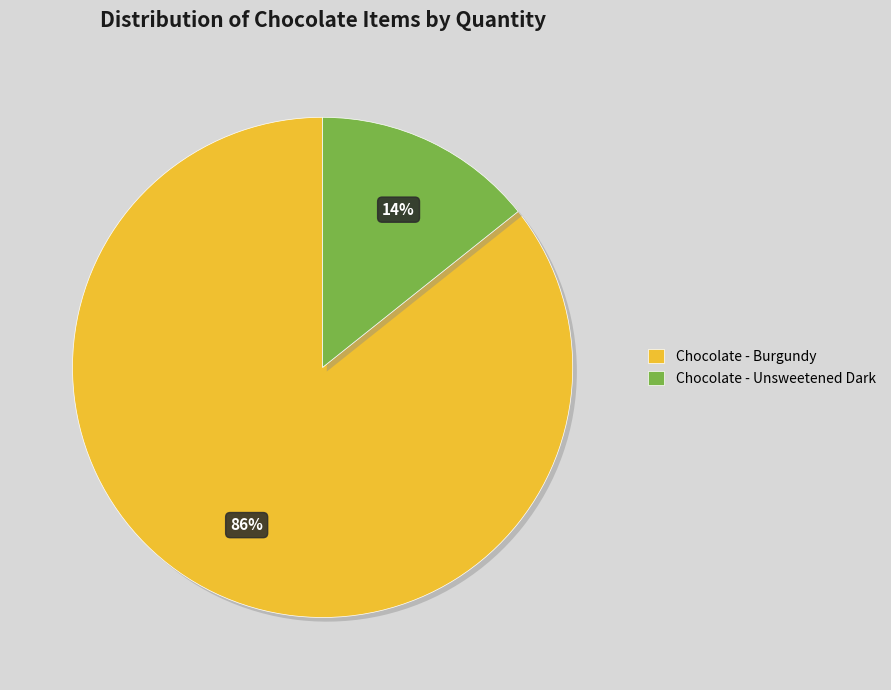

What is the largest slice in the pie chart?

Chocolate - Burgundy